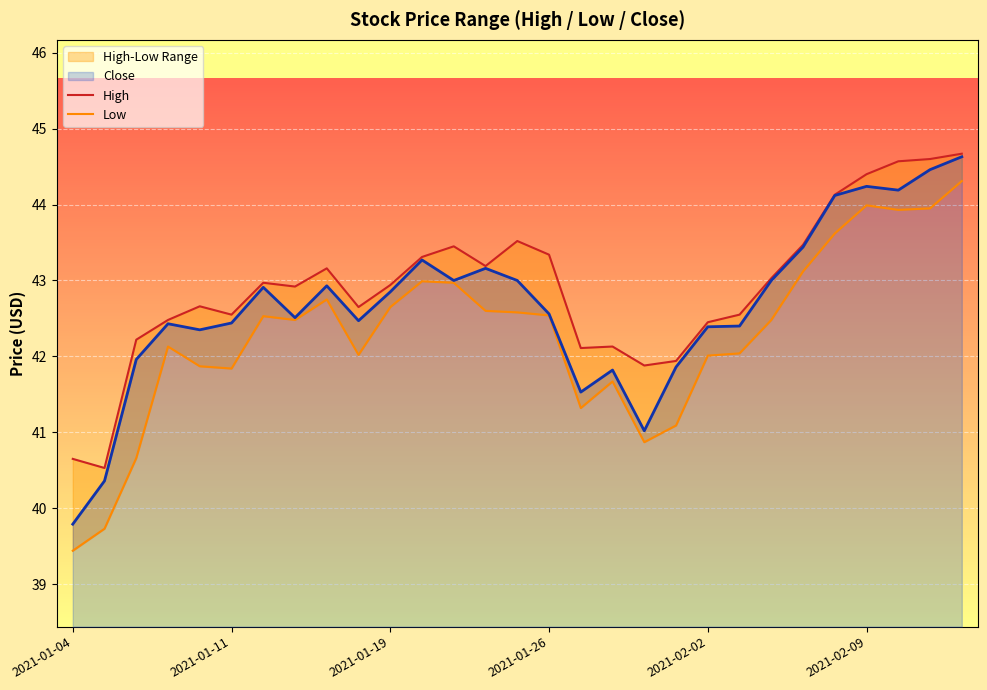

What is the lowest value of the Close series?

39.8